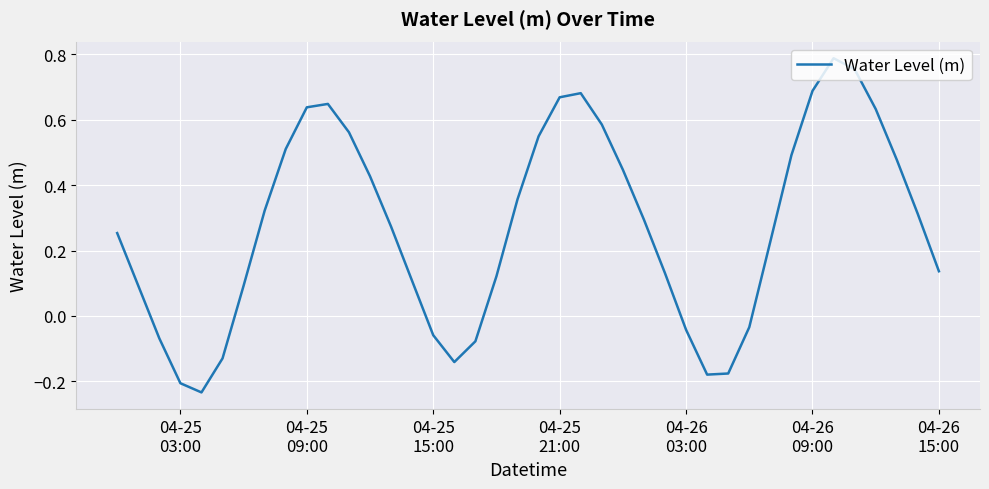

What is the difference between the maximum and minimum values?

1.0